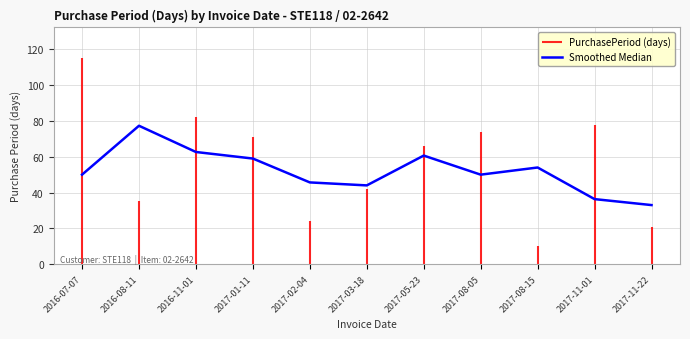

What is the maximum value shown in the chart?

77.3